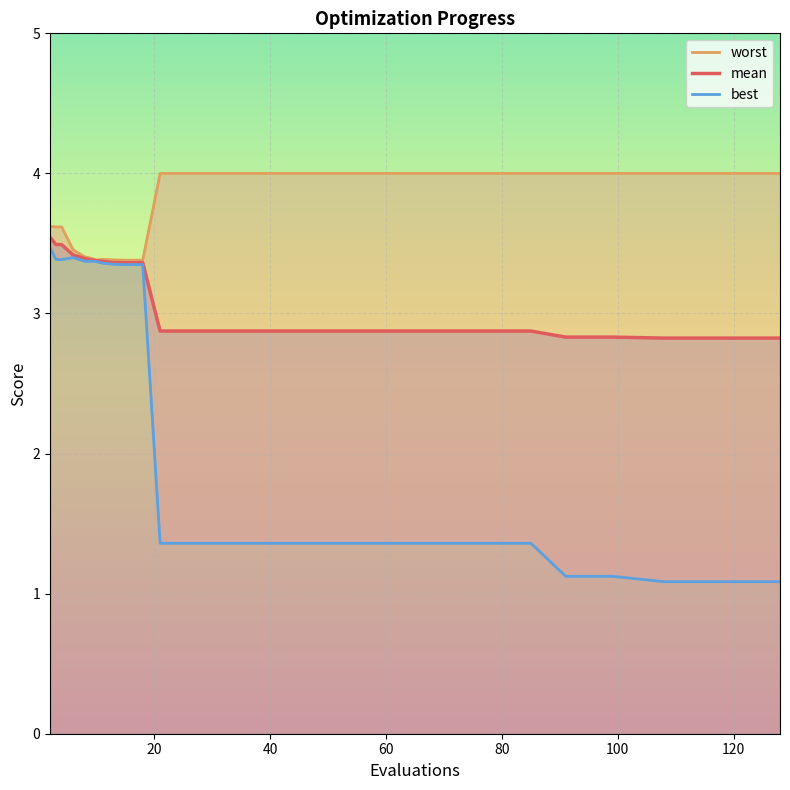

What is the label of the 18th point from the right?

40